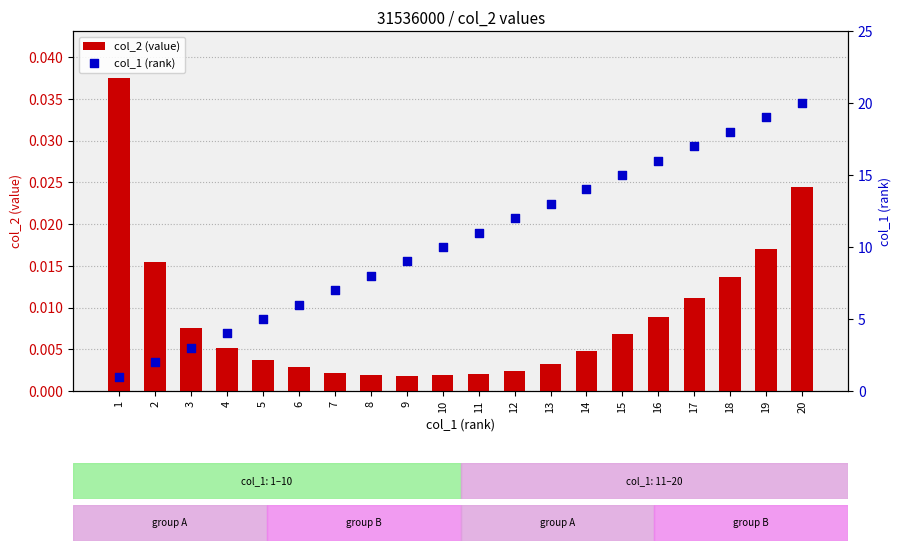

What are all the series names shown in the legend?

col_2 (value), col_1 (rank)